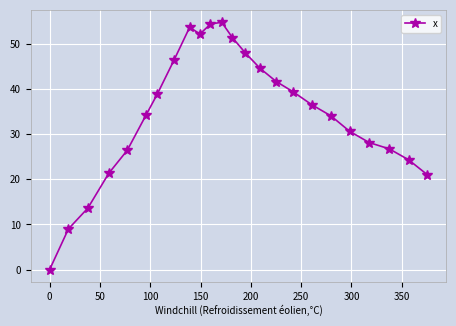

What is the value of the 3rd point from the left?

13.6